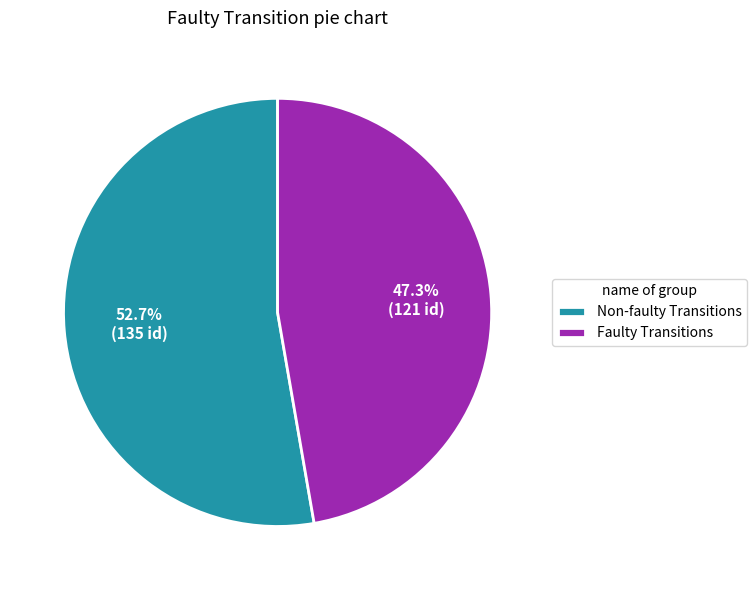

What is the smallest slice in the pie chart?

Faulty Transitions